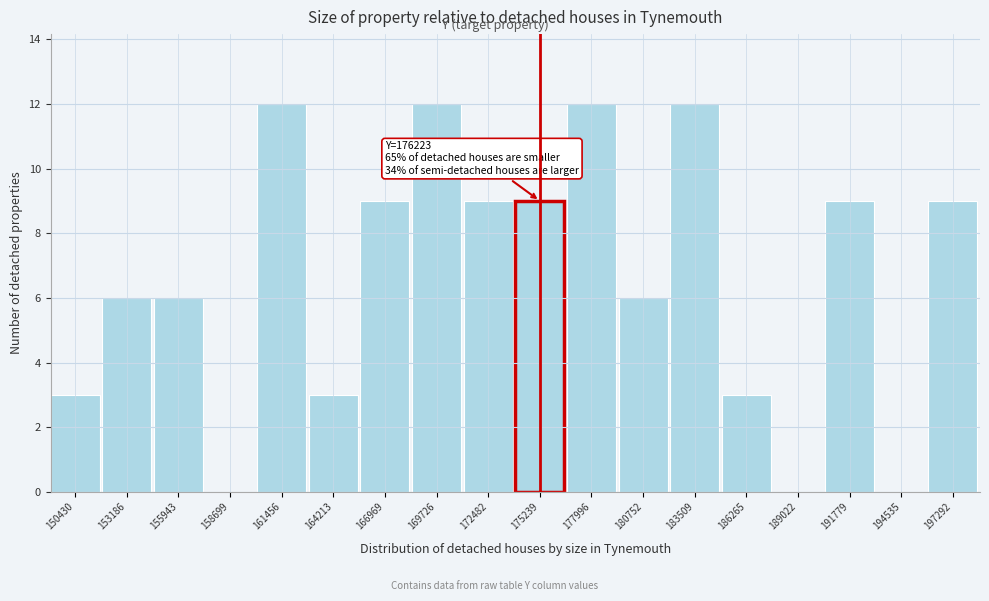

Reading left to right, transcribe all the data shown in this chart.

150430=3	153186=6	155943=6	158699=0	161456=12	164213=3	166969=9	169726=12	172482=9	175239=9	177996=12	180752=6	183509=12	186265=3	189022=0	191779=9	194535=0	197292=9